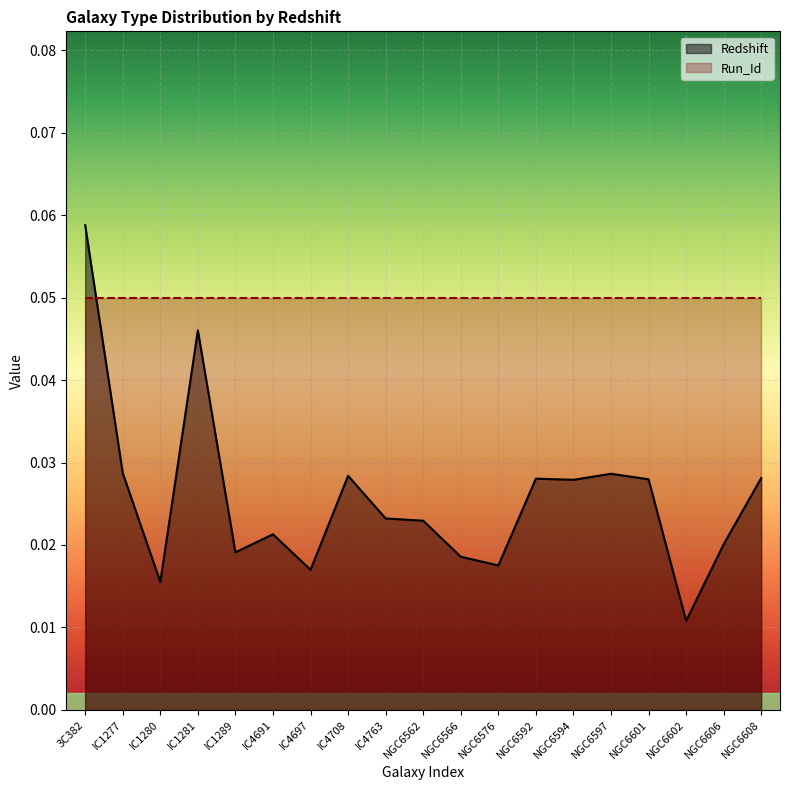

At which category does the chart reach its peak across all series?

3C382